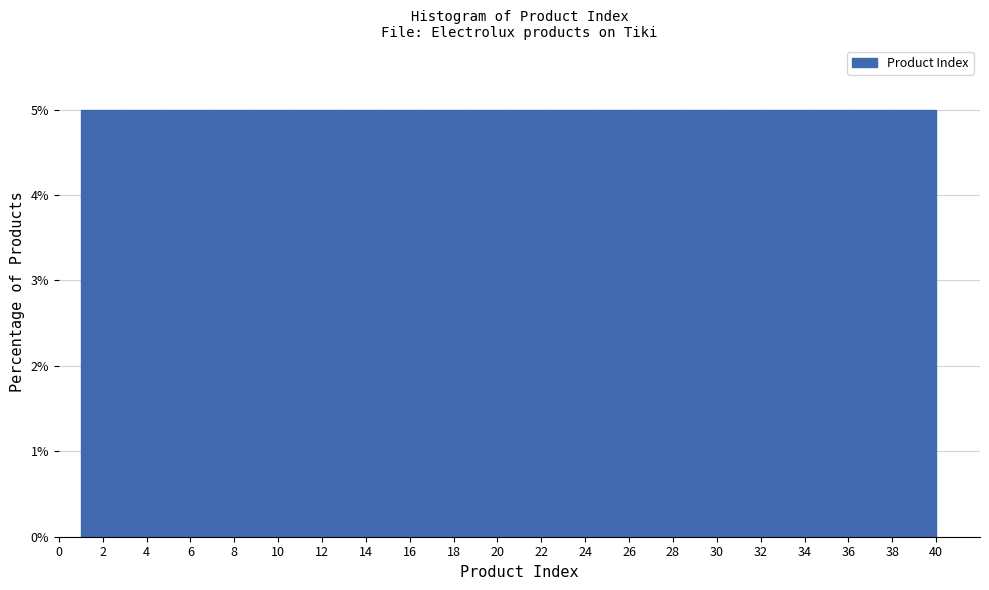

Reading left to right, transcribe this chart: for each bar, give the range it covers on the x-axis and its height. Neither the bar edges nor the heights are printed on the chart, so give them approximately, as read against the axes.

1.00 to 2.95: 5
2.95 to 4.90: 5
4.90 to 6.85: 5
6.85 to 8.80: 5
8.80 to 10.75: 5
10.75 to 12.70: 5
12.70 to 14.65: 5
14.65 to 16.60: 5
16.60 to 18.55: 5
18.55 to 20.50: 5
20.50 to 22.45: 5
22.45 to 24.40: 5
24.40 to 26.35: 5
26.35 to 28.30: 5
28.30 to 30.25: 5
30.25 to 32.20: 5
32.20 to 34.15: 5
34.15 to 36.10: 5
36.10 to 38.05: 5
38.05 to 40.00: 5